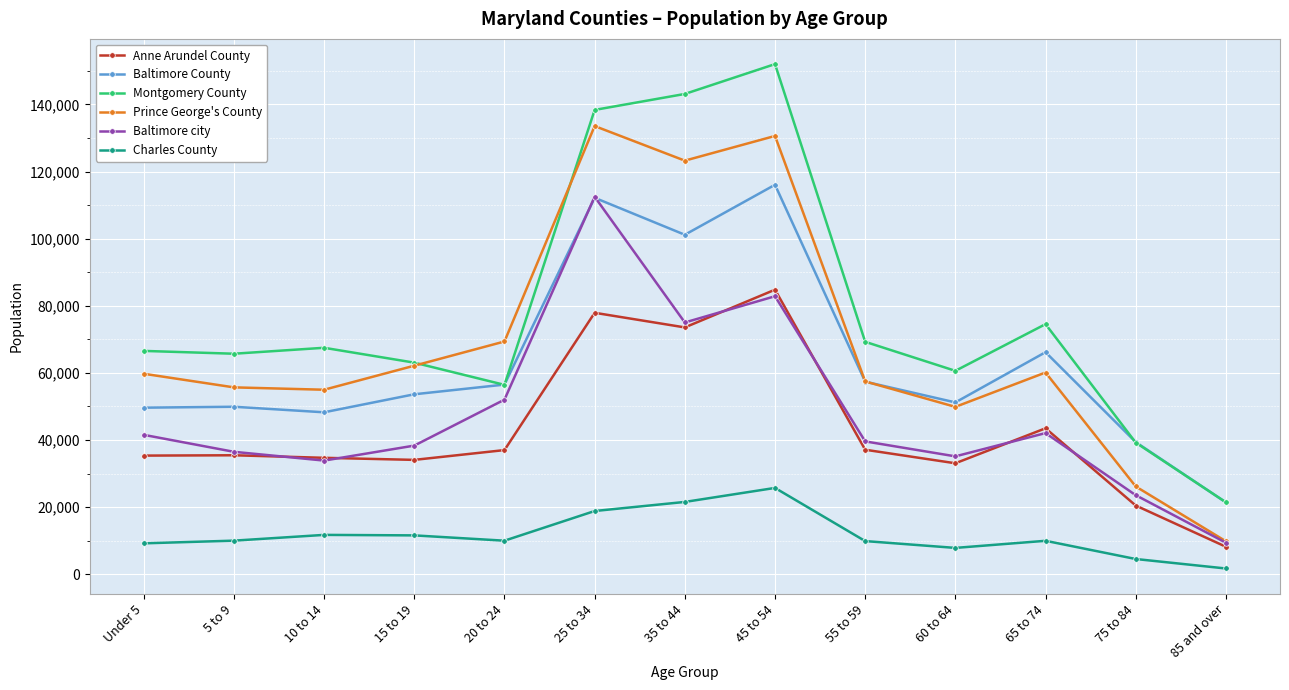

At which label is Montgomery County closest to 86730?

65 to 74